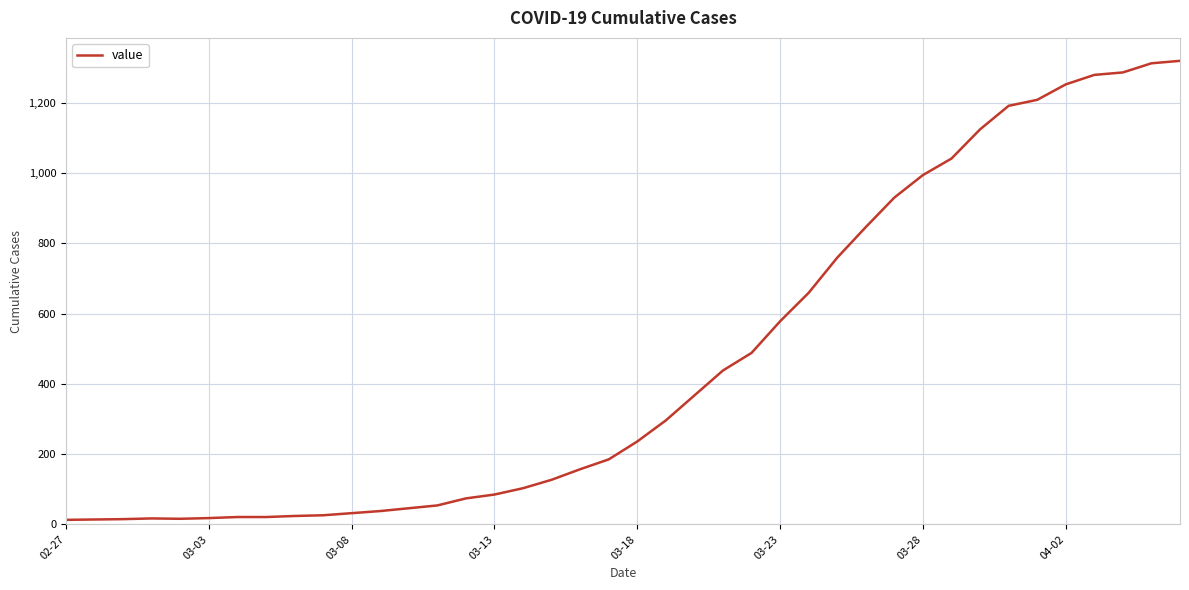

What is the difference between the maximum and minimum values?

1306